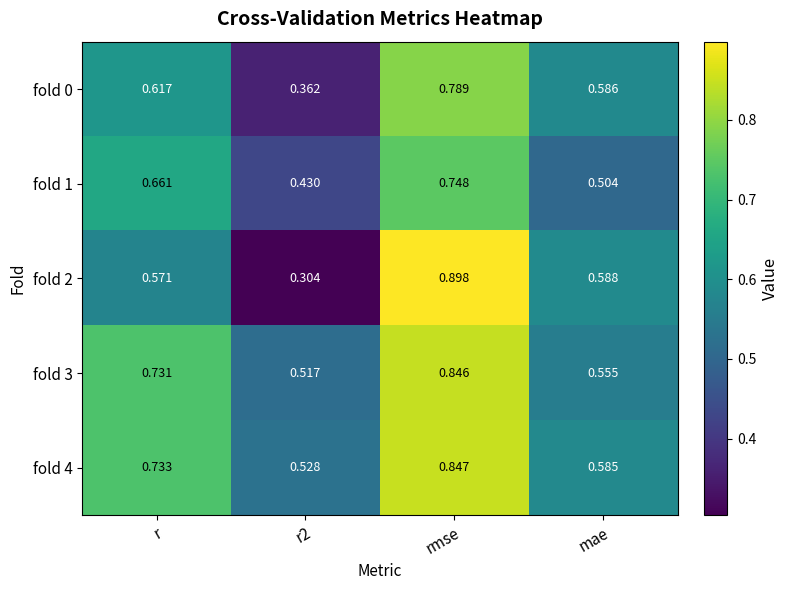

At rmse, list the series in order from largest to smallest.

fold 2, fold 4, fold 3, fold 0, fold 1